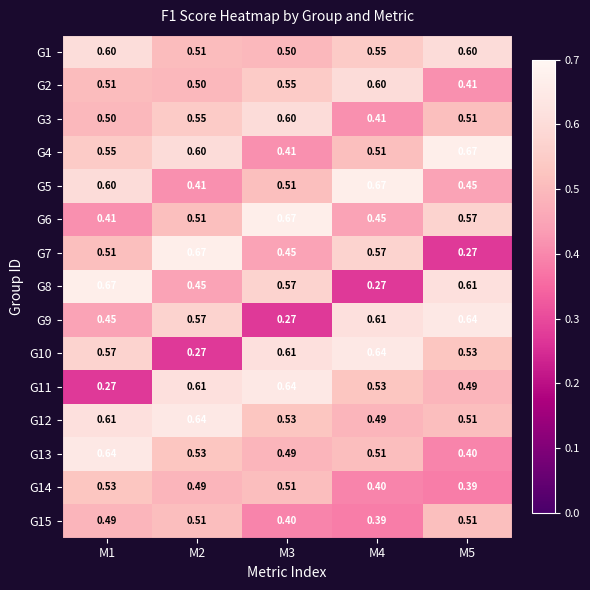

Is the value of G13 at M1 greater than the value of G15 at M4?

Yes